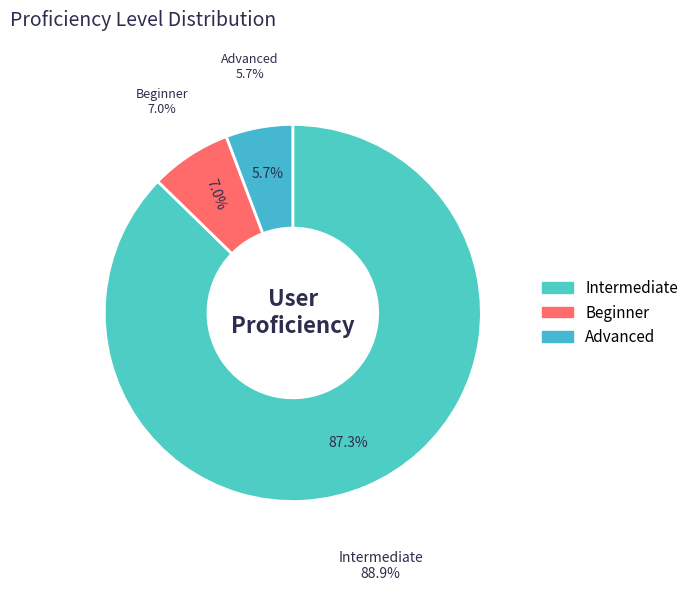

Is there any slice that represents more than half of the pie?

No